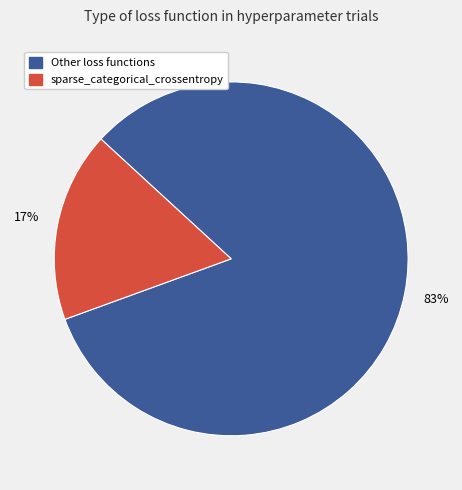

To the nearest percent, what is the average slice percentage?

50%